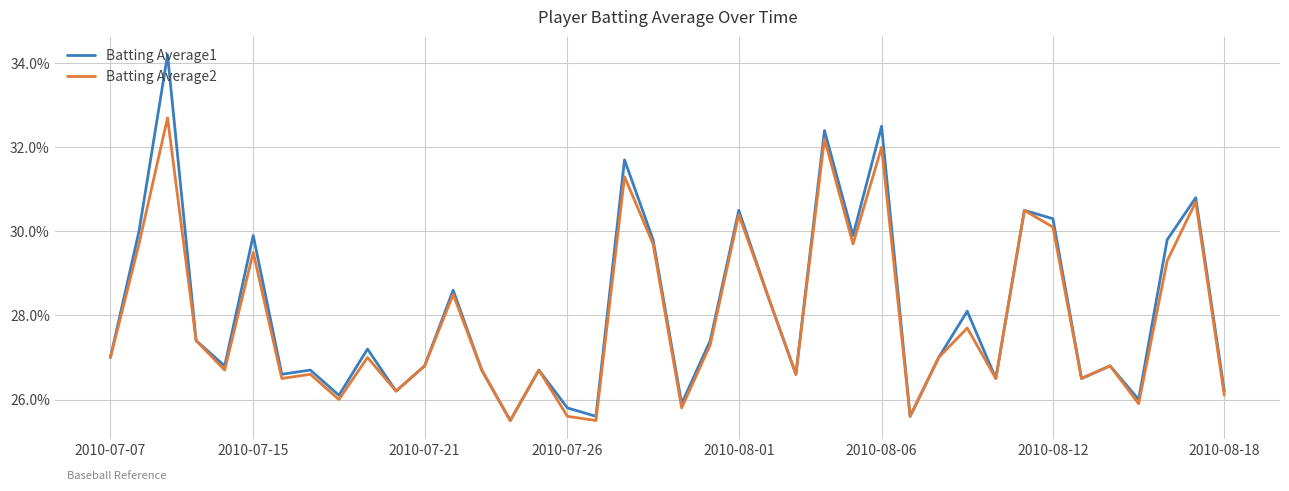

Is this an area chart (filled region under the line)?

No